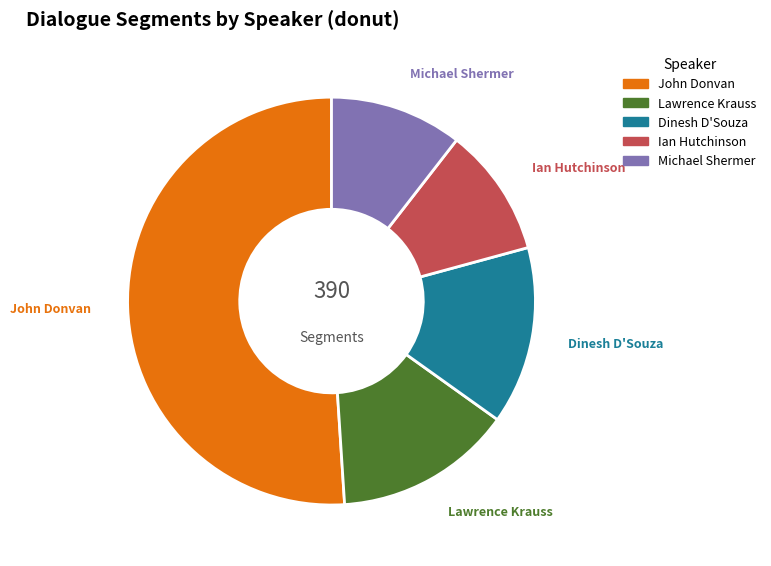

To the nearest percent, what is the average slice percentage?

20%